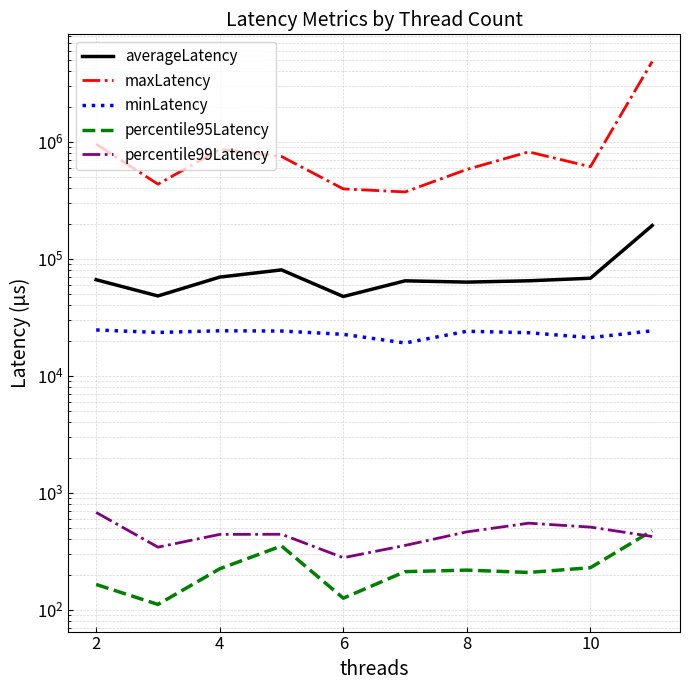

How many interior local peaks does the percentile95Latency series have?

2